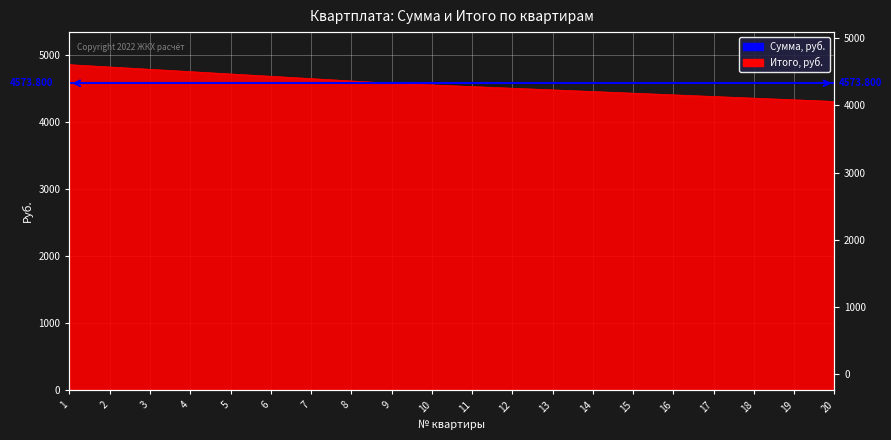

Reading right to left, what are all the values shown in this chart?

20=4302.6	19=4327.3	18=4351.9	17=4376.6	16=4401.2	15=4425.9	14=4450.6	13=4475.2	12=4499.9	11=4524.5	10=4549.1	9=4573.8	8=4608.4	7=4643.1	6=4677.8	5=4712.4	4=4747.1	3=4781.7	2=4816.4	1=4851.0